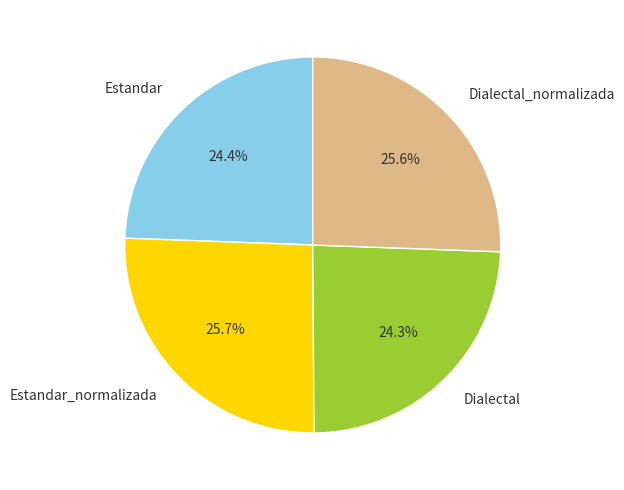

Does any single category account for the majority?

No